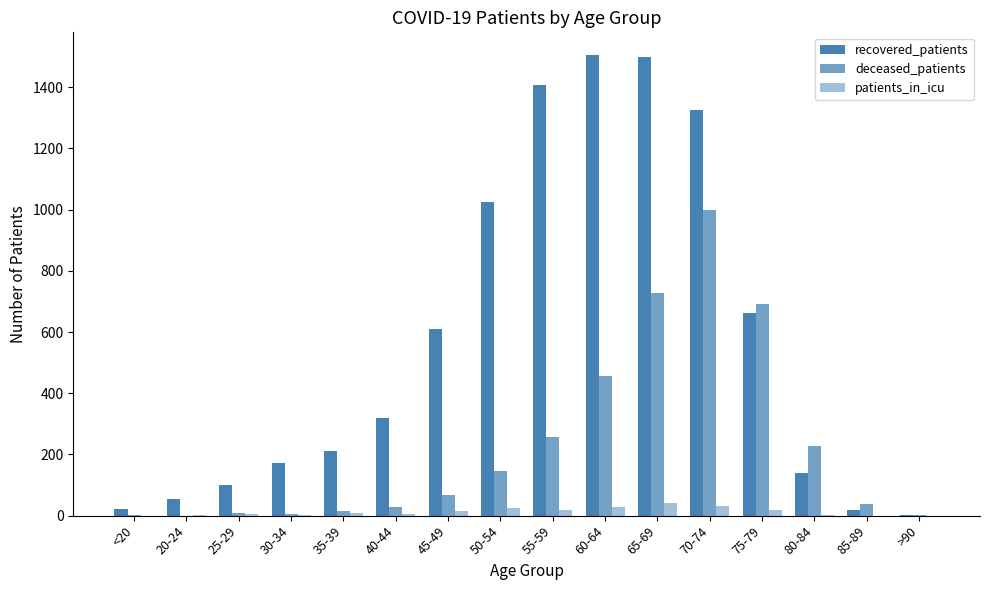

How many data points does each series have?

16